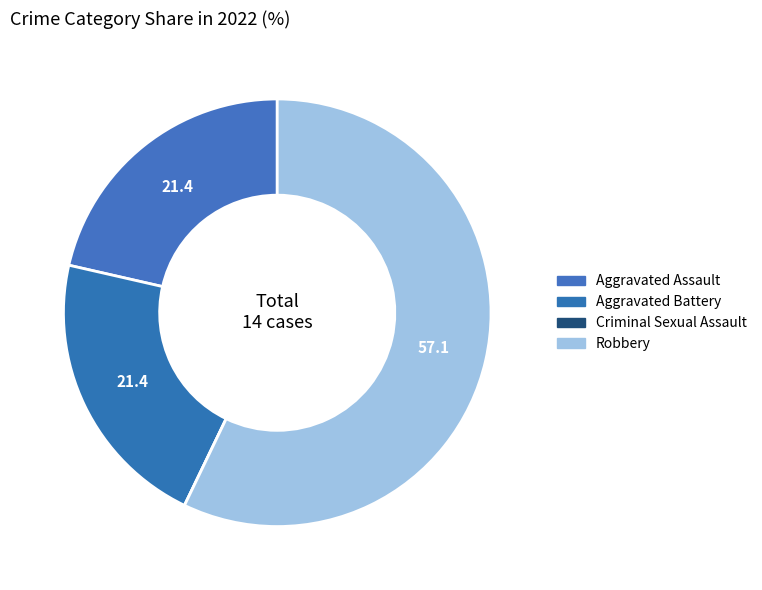

How many segments does this pie chart have?

4